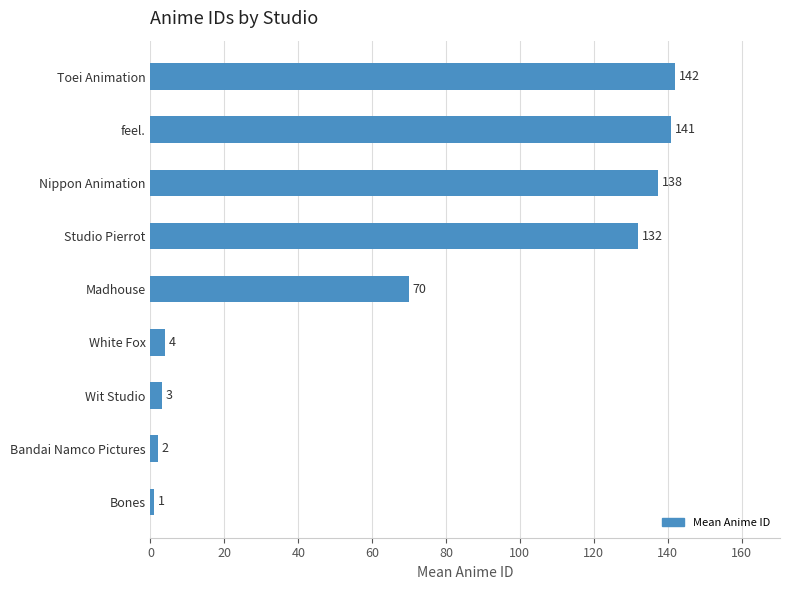

Rank the categories by value from lowest to highest.

Bones, Bandai Namco Pictures, Wit Studio, White Fox, Madhouse, Studio Pierrot, Nippon Animation, feel., Toei Animation